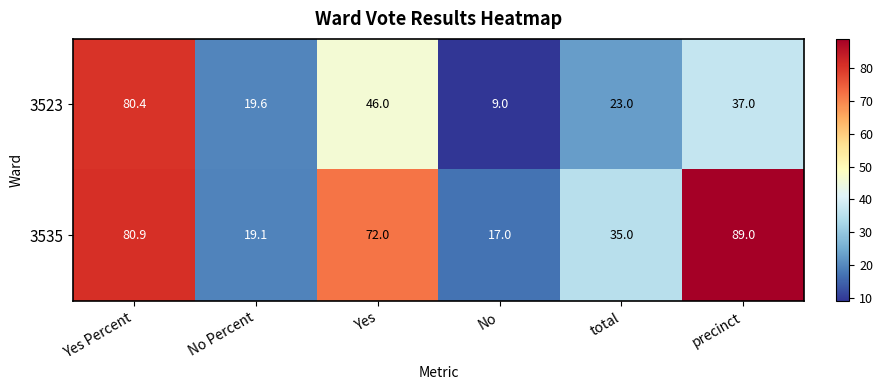

The 3523 series shows 19.6 at No Percent. True or false?

True